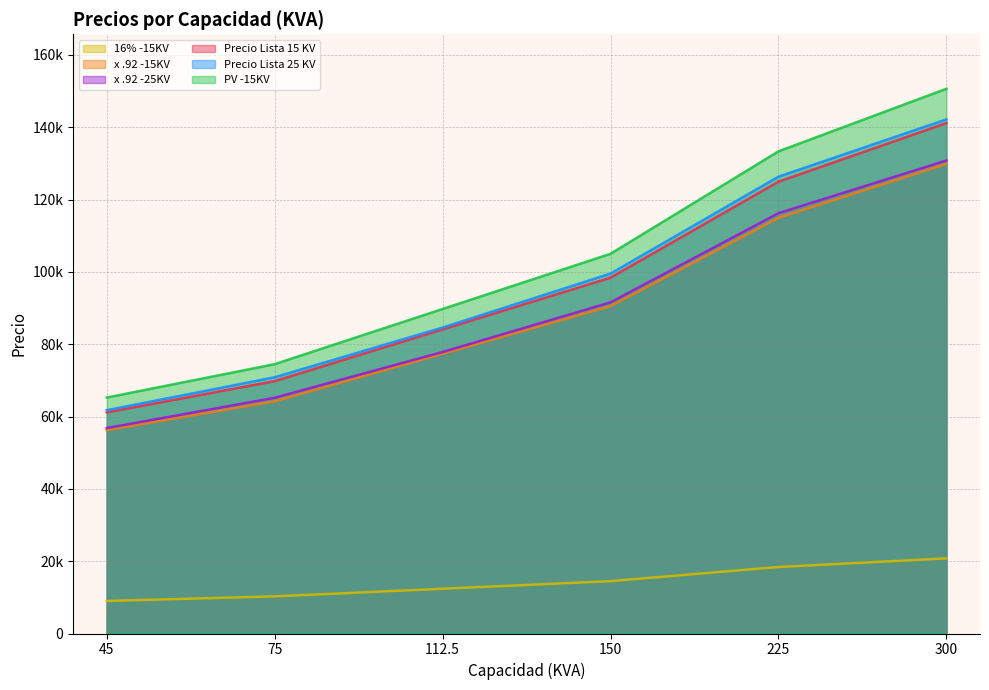

How many distinct data groups are displayed?

6